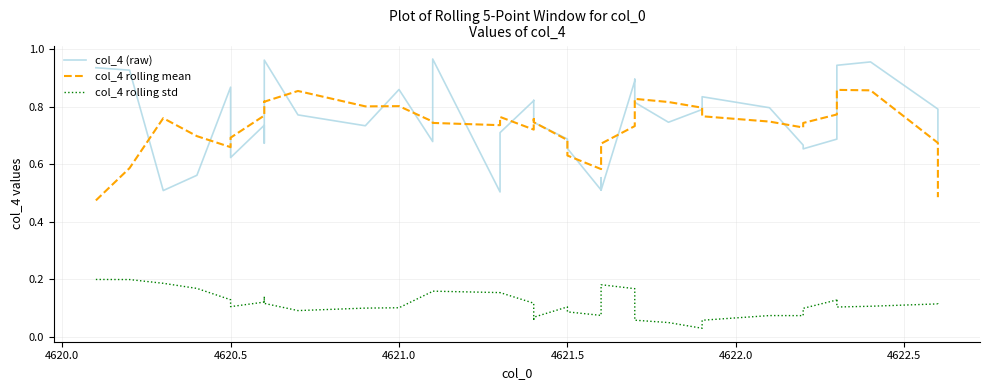

At how many categories does at least one series exceed 0?

40